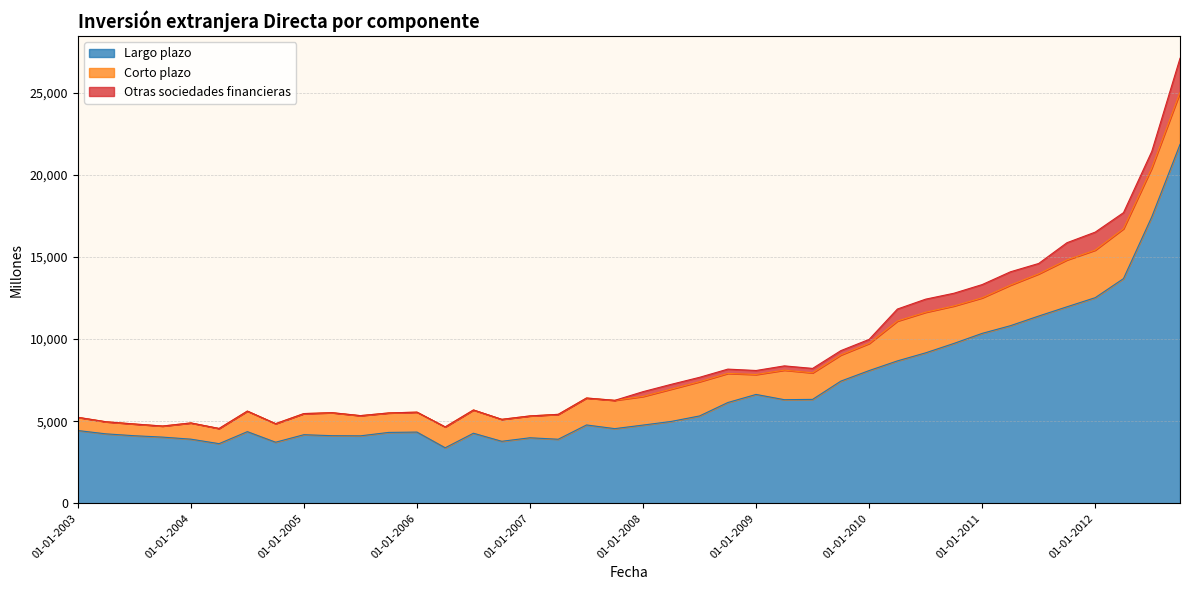

How many data points does each series have?

40